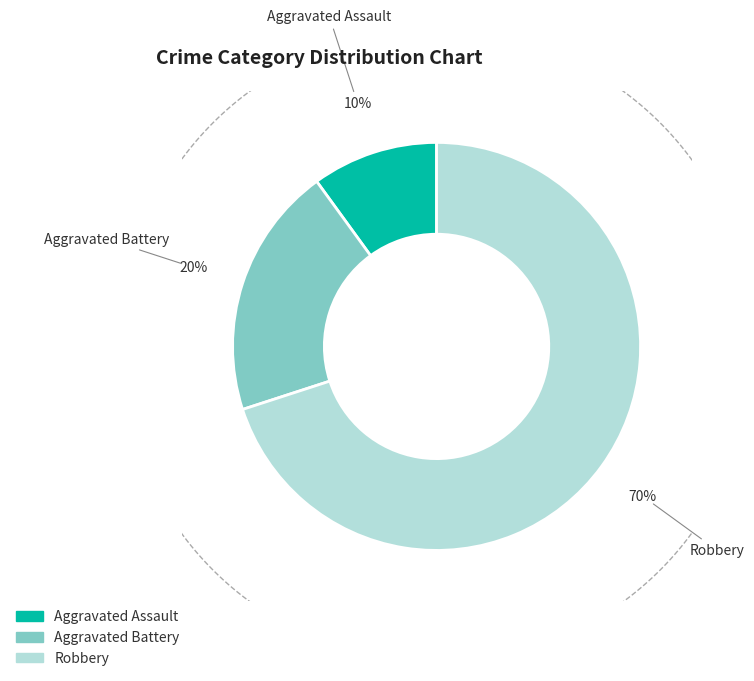

What is the total percentage of Aggravated Assault and Robbery?

80.0%